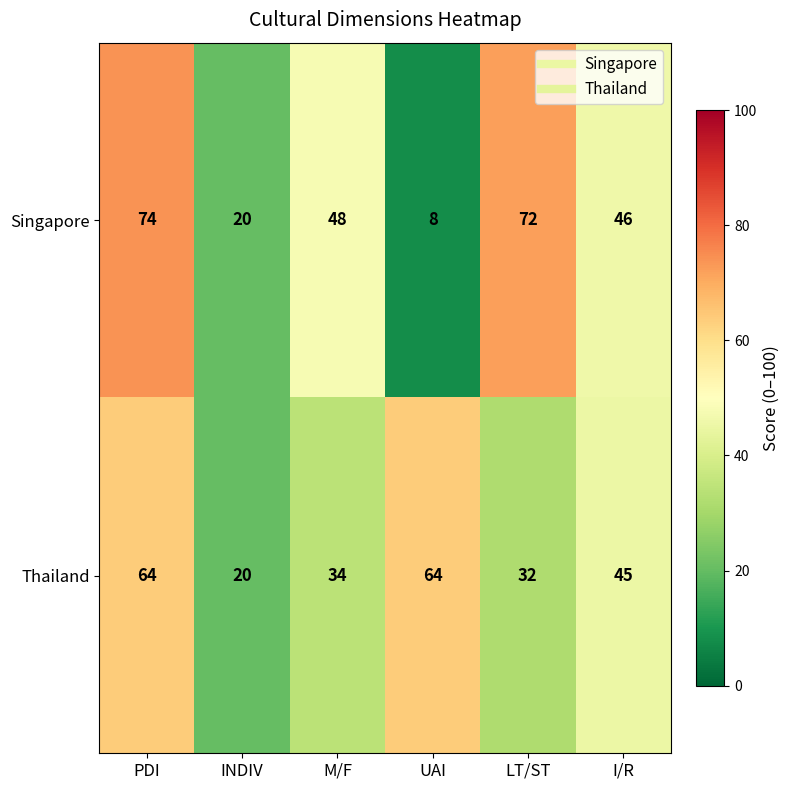

Which series has the widest spread of values?

Singapore